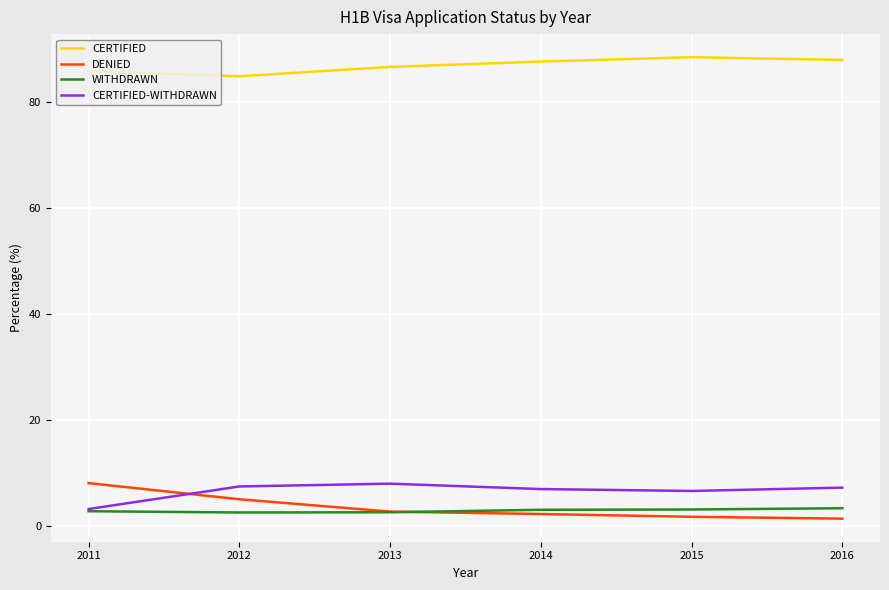

True or false: CERTIFIED-WITHDRAWN and CERTIFIED cross at least once.

False